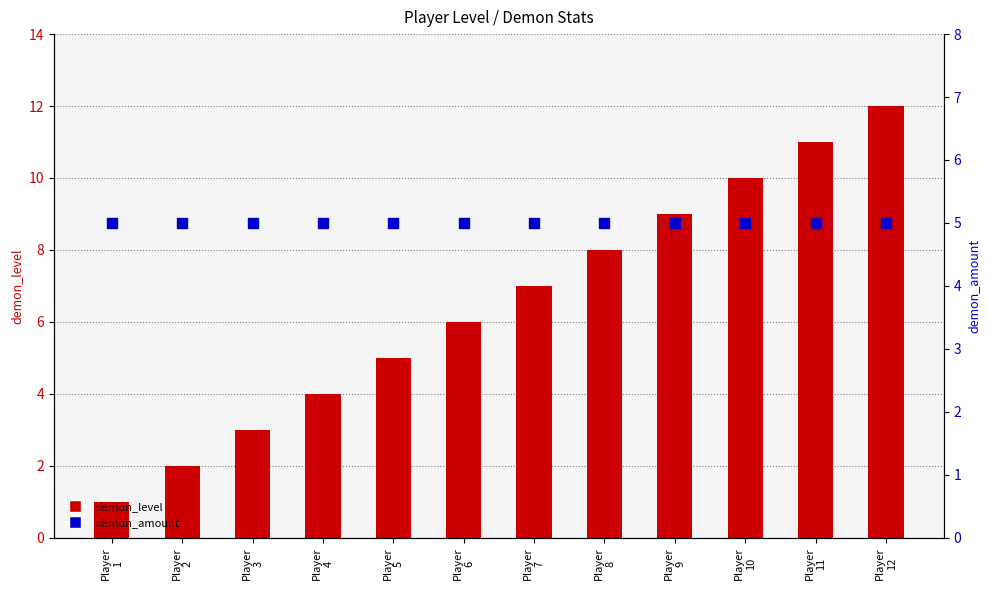

Which series has the largest total across all categories?

demon_level